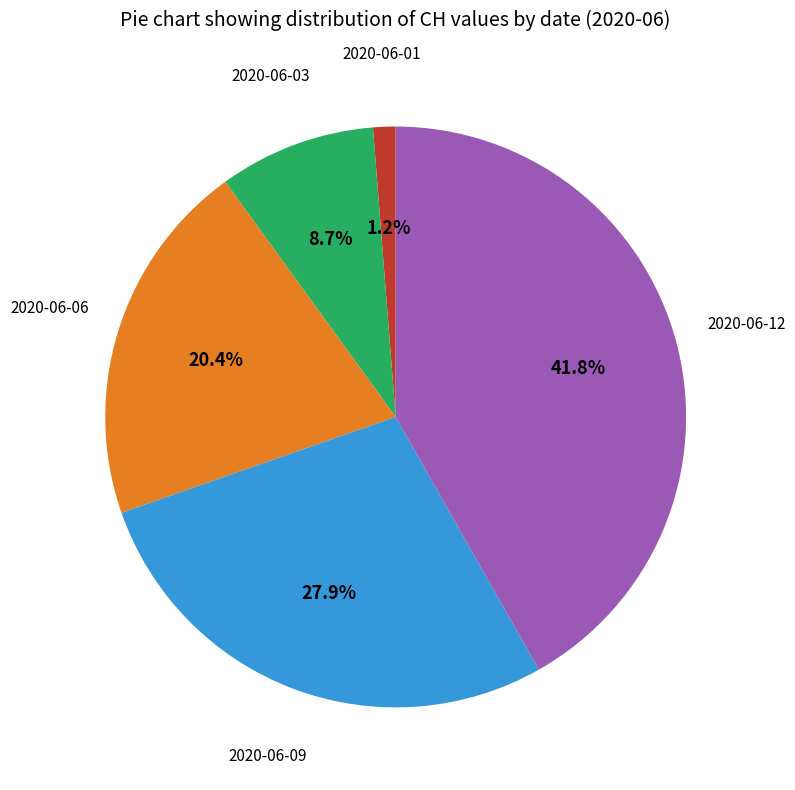

Is there any slice that represents more than half of the pie?

No